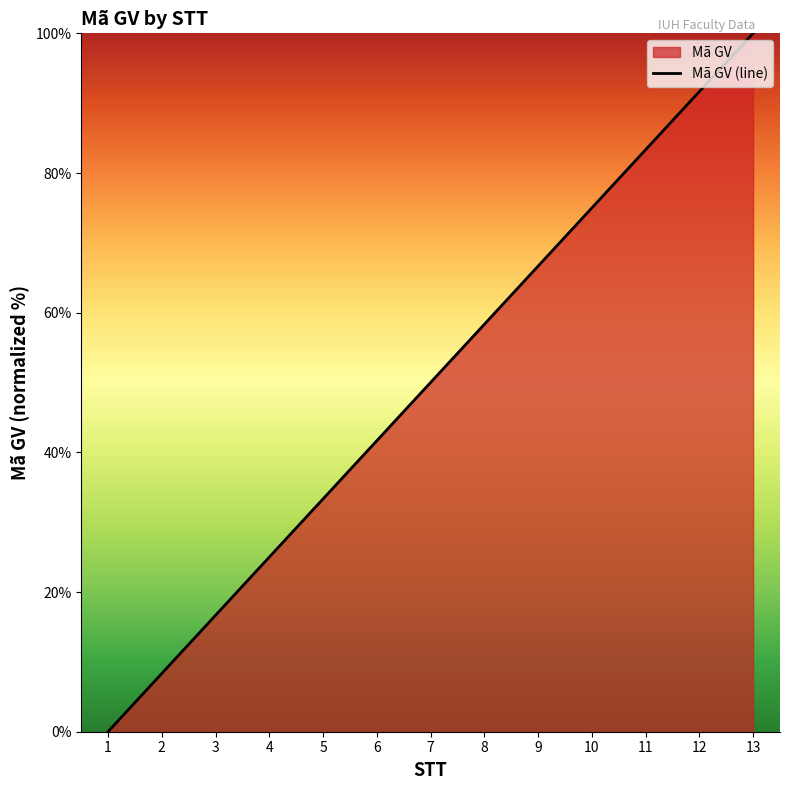

Between 3 and 8, which is larger?

8